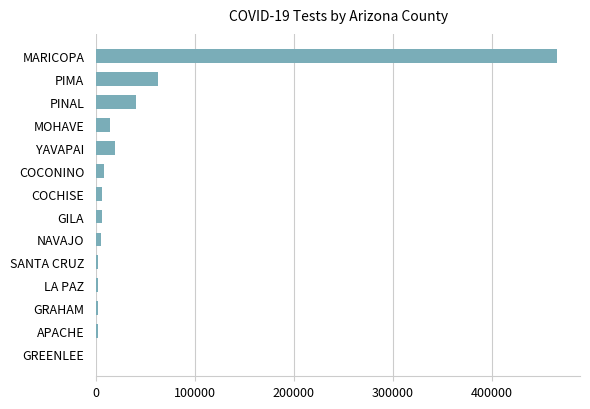

At which label is the value closest to 233174?

PIMA